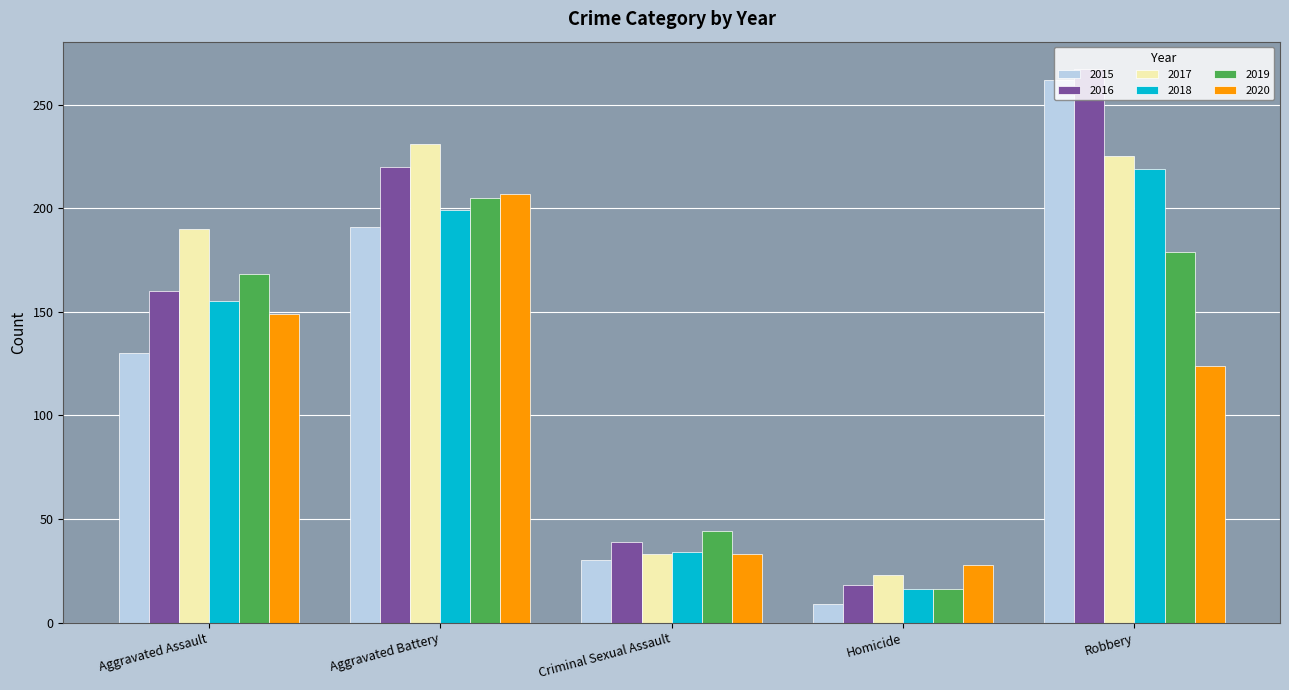

Is the value of 2020 at Aggravated Battery greater than the value of 2015 at Homicide?

Yes